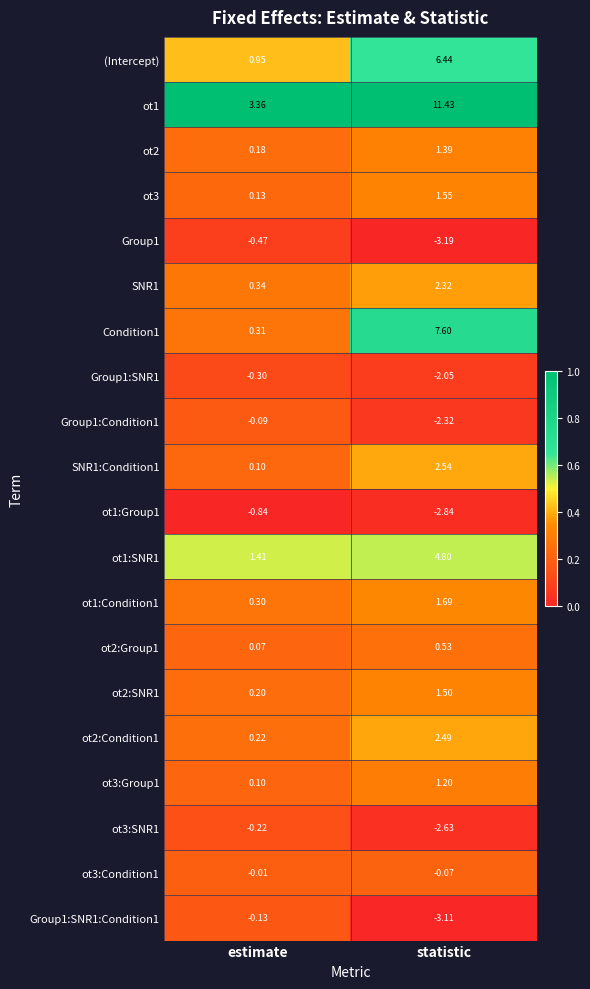

List the labels in order of ot3 value, largest first.

statistic, estimate